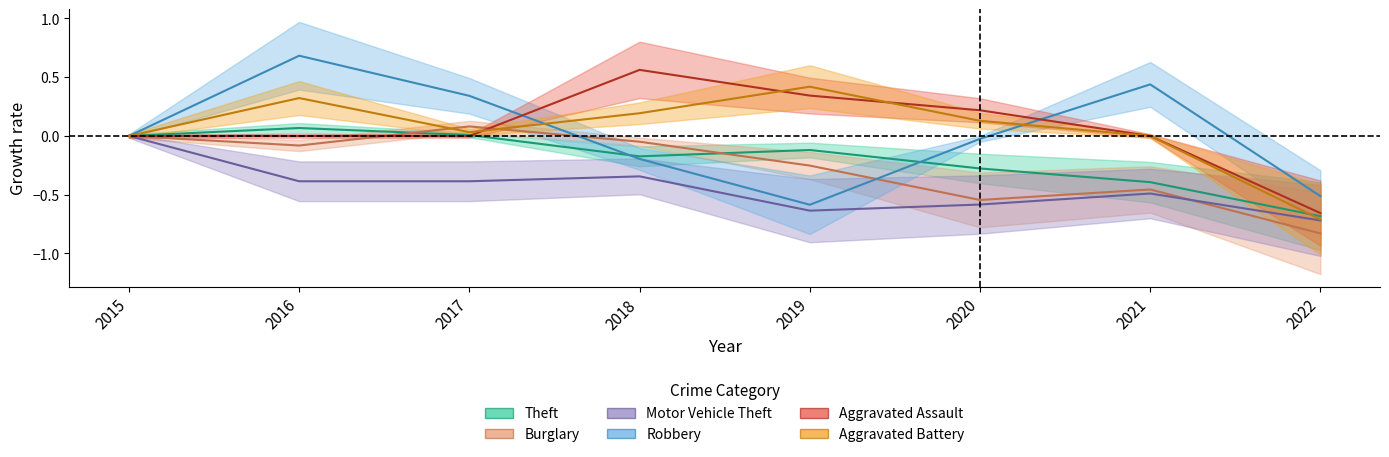

At which category does Motor Vehicle Theft reach its first local peak?

2018